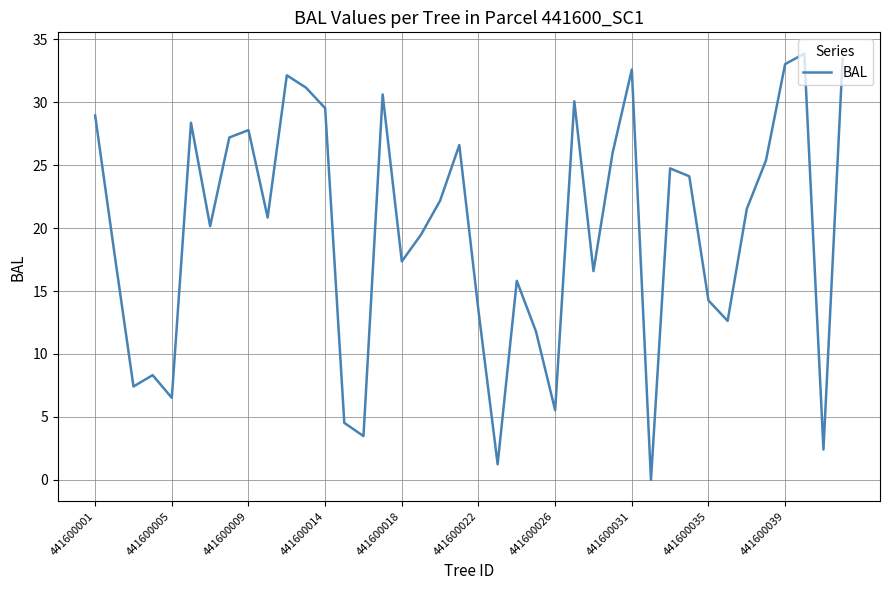

What is the maximum value shown in the chart?

33.9